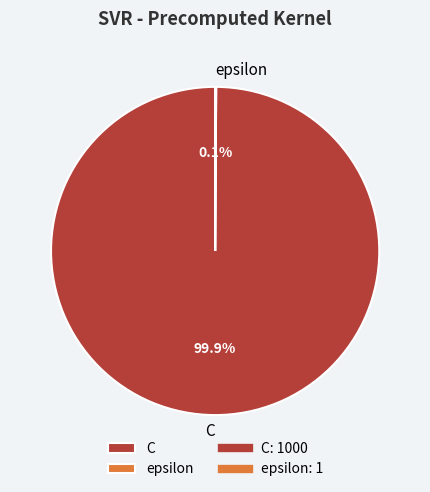

Which category accounts for the majority?

C